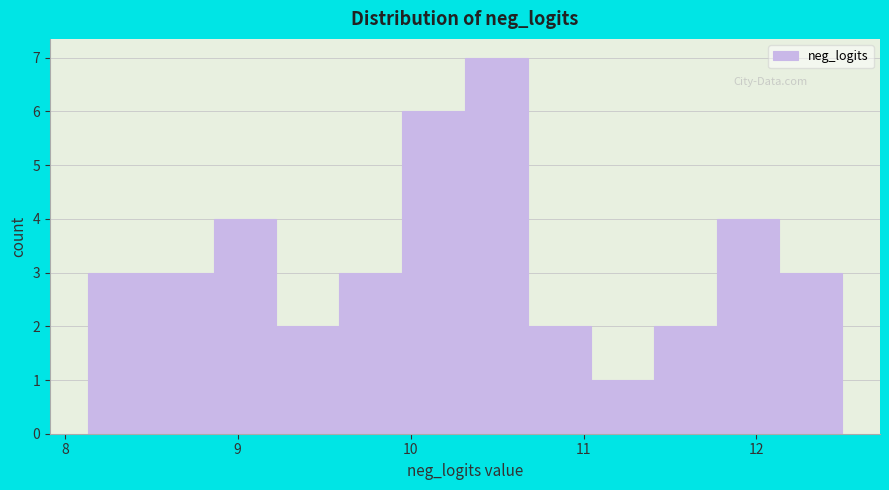

Around what value on the x-axis is the tallest bar? Give the approximate position of its centre, as read against the axis.

10.5